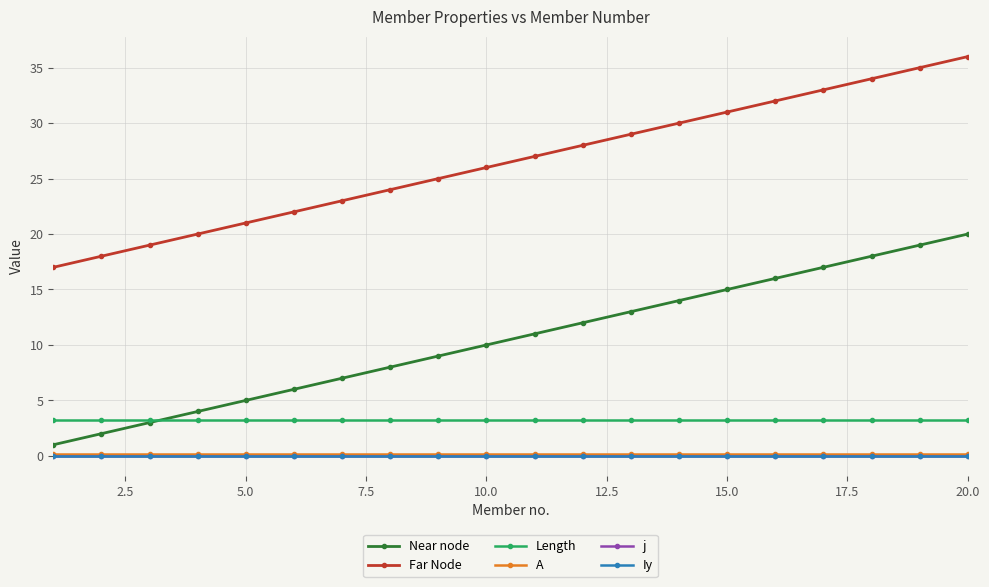

What is the maximum value for A?

0.2